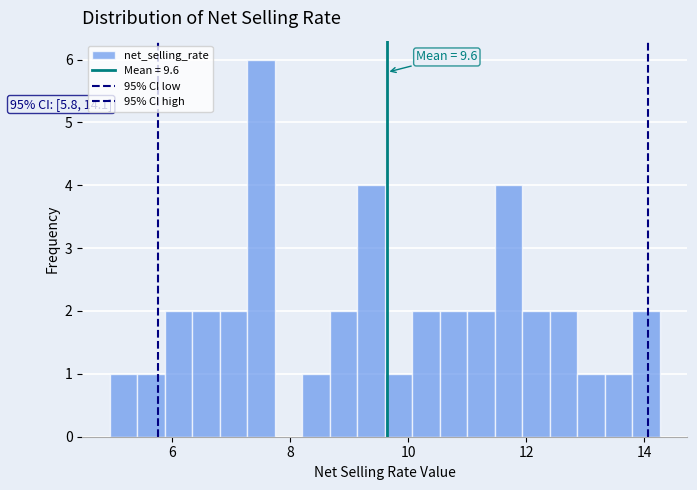

Around what value on the x-axis is the tallest bar? Give the approximate position of its centre, as read against the axis.

7.6